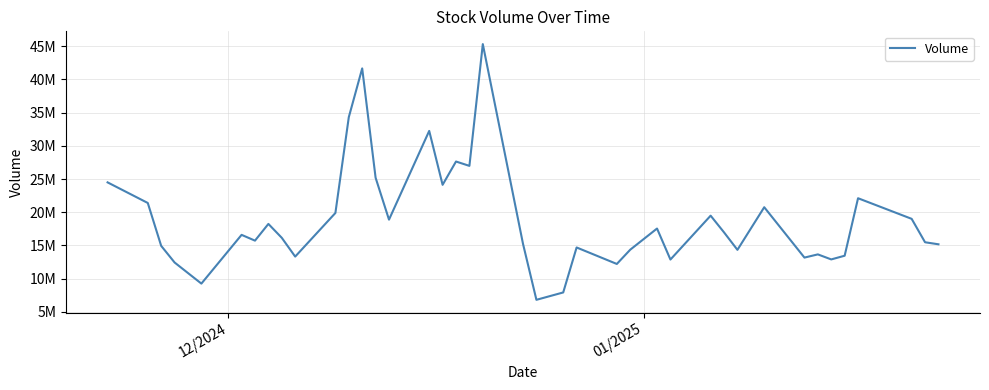

Does the chart display data point markers on the line(s)?

No